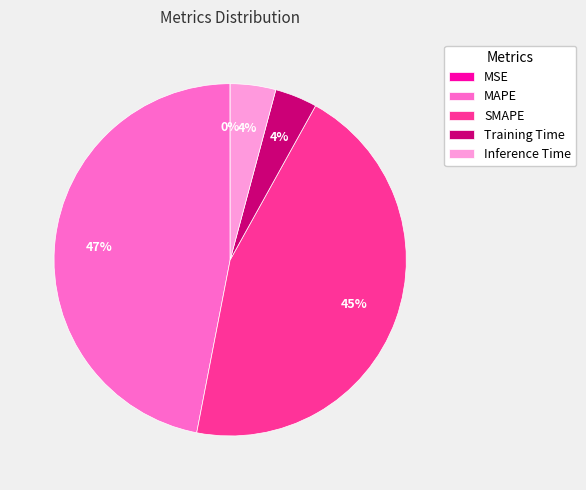

Which category has the biggest portion of the pie?

MAPE